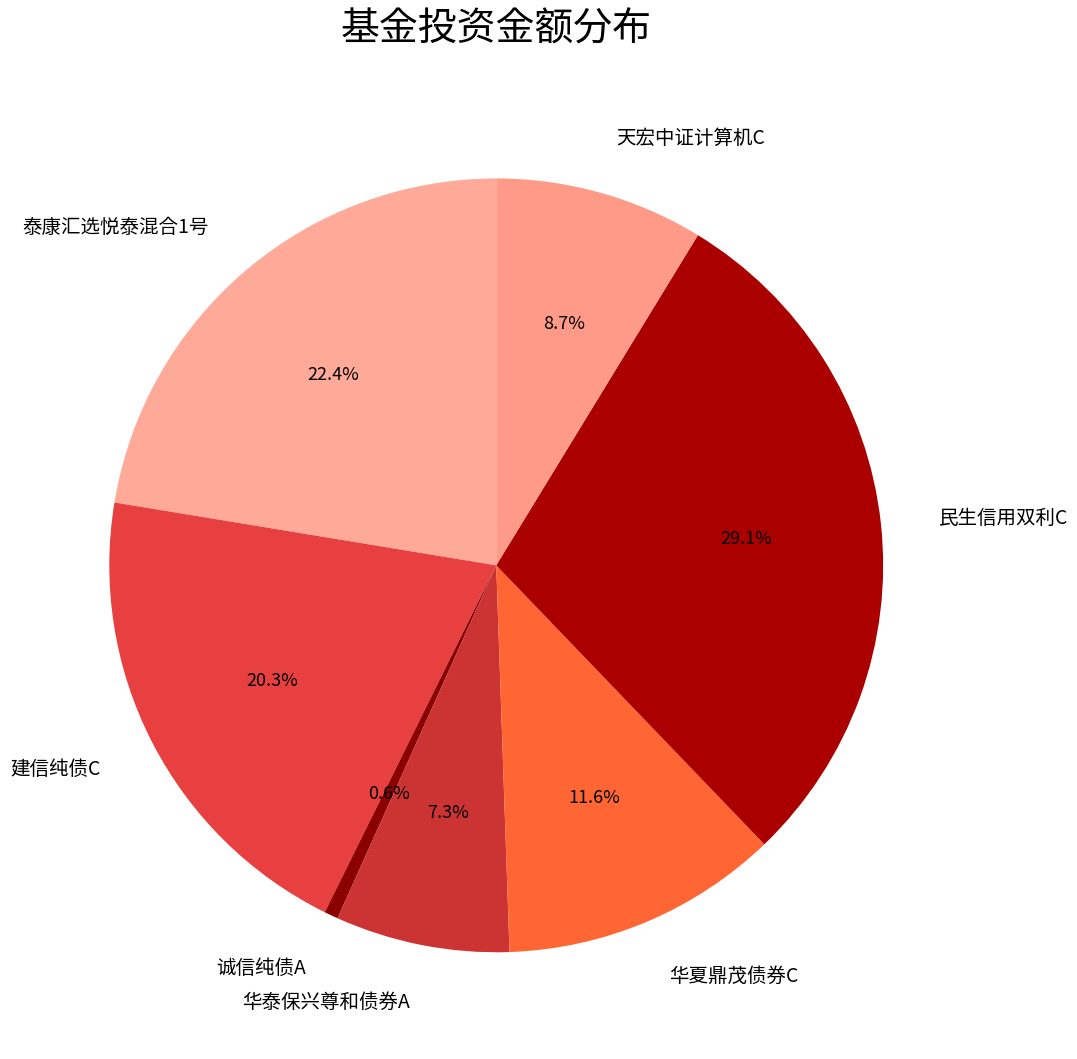

What percentage is the 华泰保兴尊和债券A slice, to the nearest percent?

7%